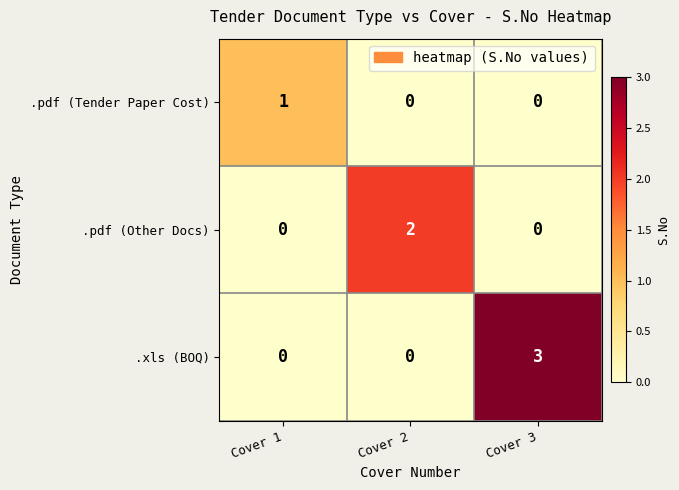

At which label does .xls (BOQ) reach its peak?

Cover 3